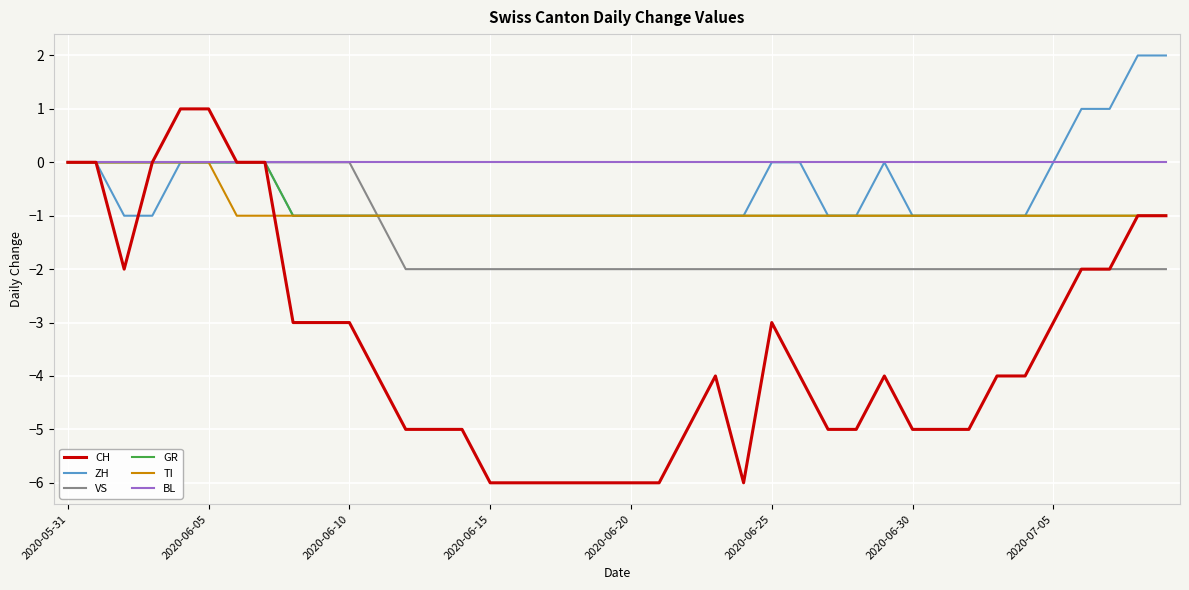

Reading left to right, extract all data points from this chart.

CH: 0	0	-2	0	1	1	0	0	-3	-3	-3	-4	-5	-5	-5	-6	-6	-6	-6	-6	-6	-6	-5	-4	-6	-3	-4	-5	-5	-4	-5	-5	-5	-4	-4	-3	-2	-2	-1	-1
ZH: 0	0	-1	-1	0	0	0	0	-1	-1	-1	-1	-1	-1	-1	-1	-1	-1	-1	-1	-1	-1	-1	-1	-1	0	0	-1	-1	0	-1	-1	-1	-1	-1	0	1	1	2	2
VS: 0	0	0	0	0	0	0	0	0	0	0	-1	-2	-2	-2	-2	-2	-2	-2	-2	-2	-2	-2	-2	-2	-2	-2	-2	-2	-2	-2	-2	-2	-2	-2	-2	-2	-2	-2	-2
GR: 0	0	0	0	0	0	0	0	-1	-1	-1	-1	-1	-1	-1	-1	-1	-1	-1	-1	-1	-1	-1	-1	-1	-1	-1	-1	-1	-1	-1	-1	-1	-1	-1	-1	-1	-1	-1	-1
TI: 0	0	0	0	0	0	-1	-1	-1	-1	-1	-1	-1	-1	-1	-1	-1	-1	-1	-1	-1	-1	-1	-1	-1	-1	-1	-1	-1	-1	-1	-1	-1	-1	-1	-1	-1	-1	-1	-1
BL: 0	0	0	0	0	0	0	0	0	0	0	0	0	0	0	0	0	0	0	0	0	0	0	0	0	0	0	0	0	0	0	0	0	0	0	0	0	0	0	0